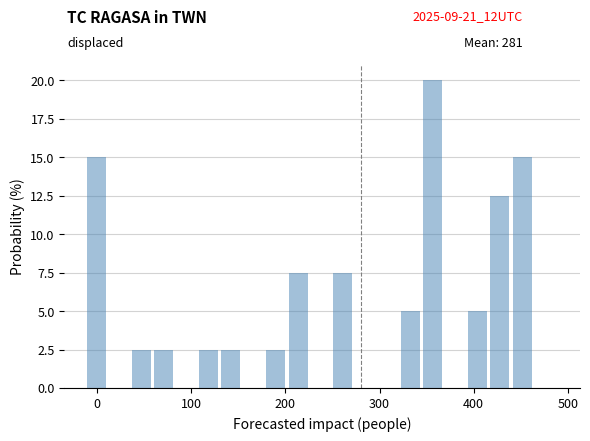

Around what value on the x-axis is the tallest bar? Give the approximate position of its centre, as read against the axis.

360